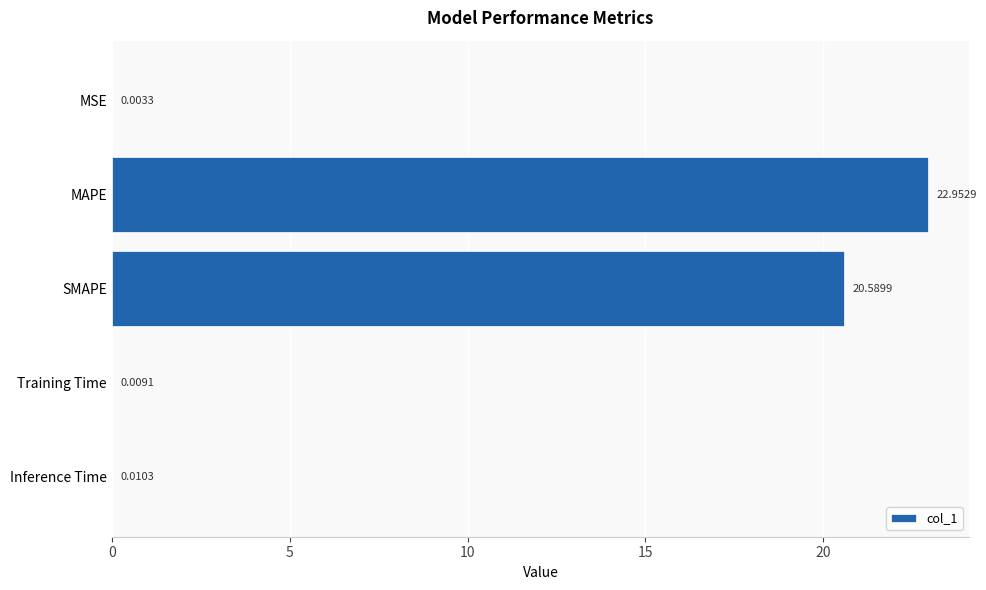

What is the change in value from MAPE to Training Time?

-22.9